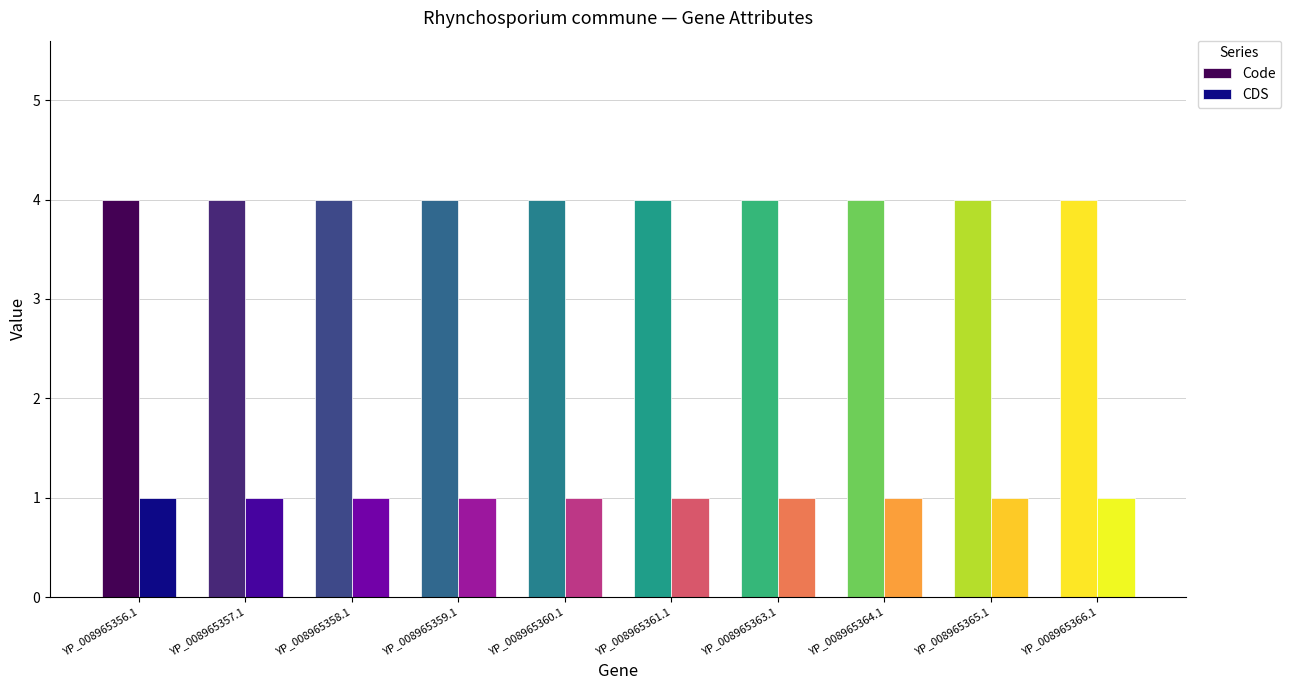

The value of CDS at YP_008965366.1 is 1. True or false?

True